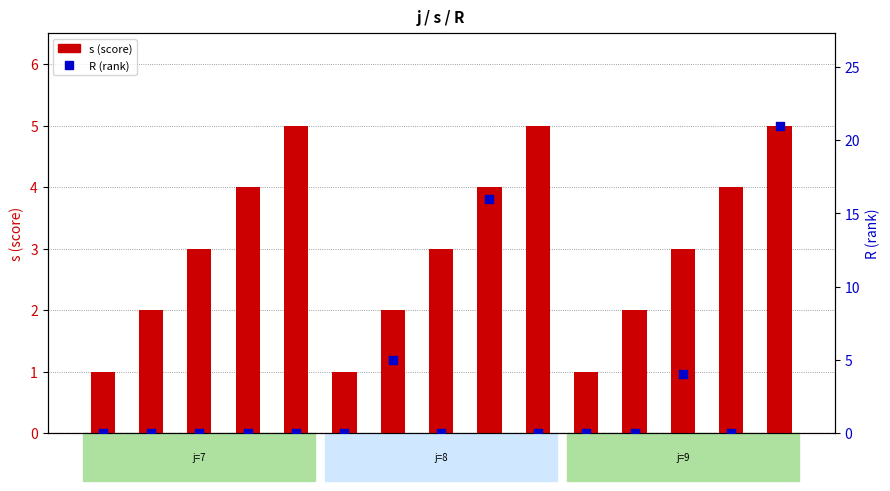

What is the total value across all series at j=9,s=2?

2